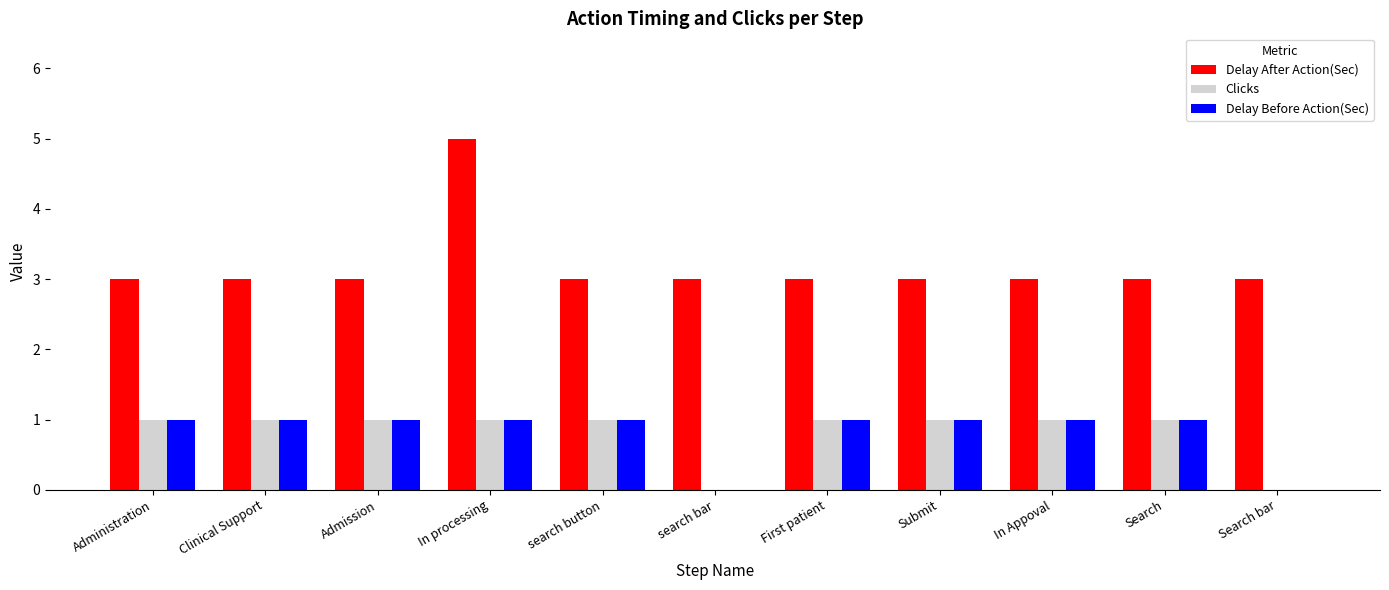

Is it true that Clicks equals 0 at search bar?

True